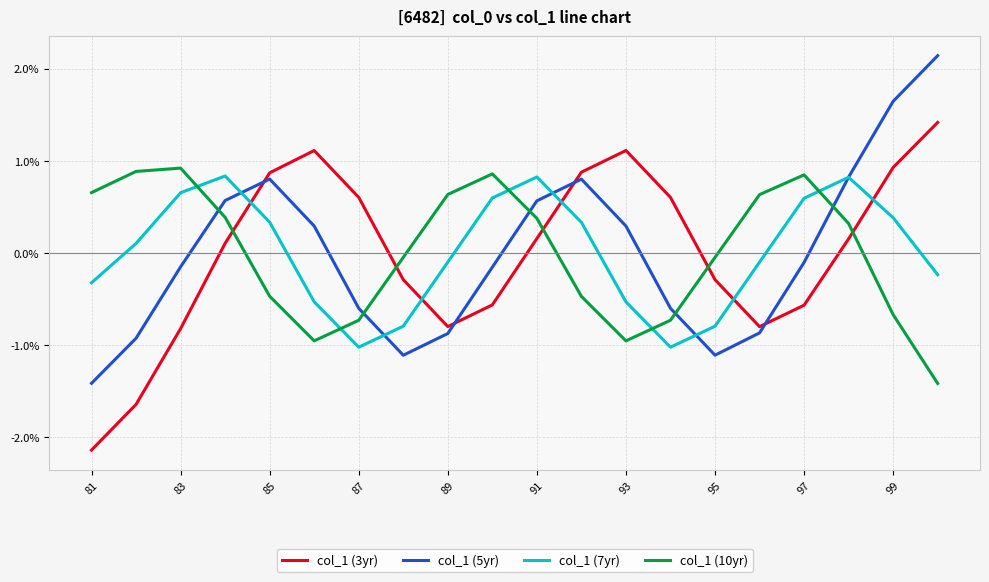

After their last crossing, which series has the higher values: col_1 (10yr) or col_1 (5yr)?

col_1 (5yr)